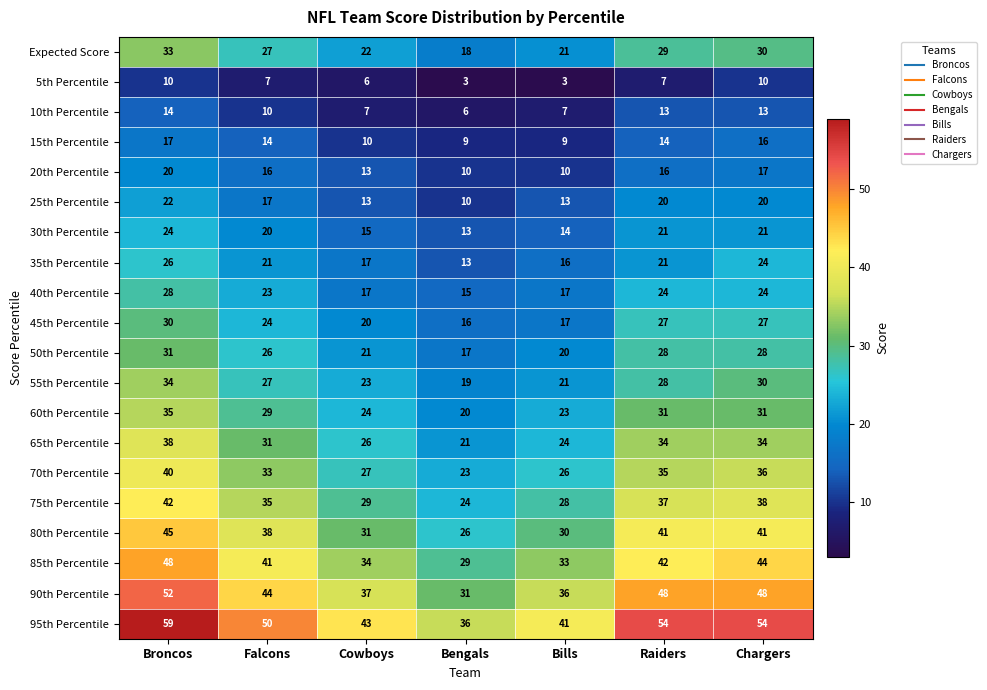

Which series has the widest spread of values?

95th Percentile